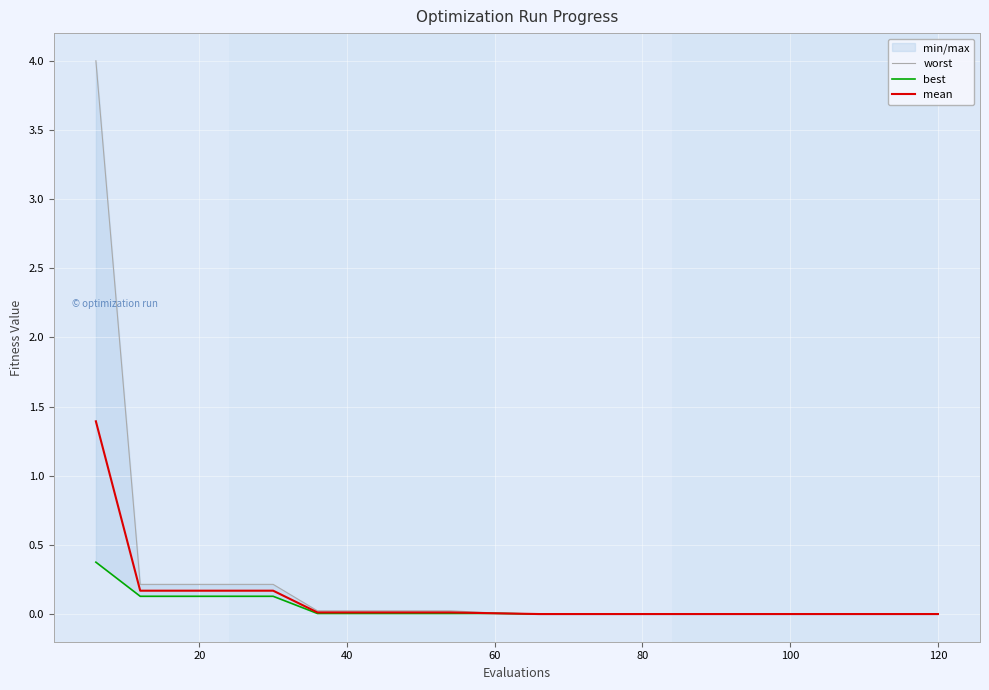

The mean series shows 0.0 at 120. True or false?

True